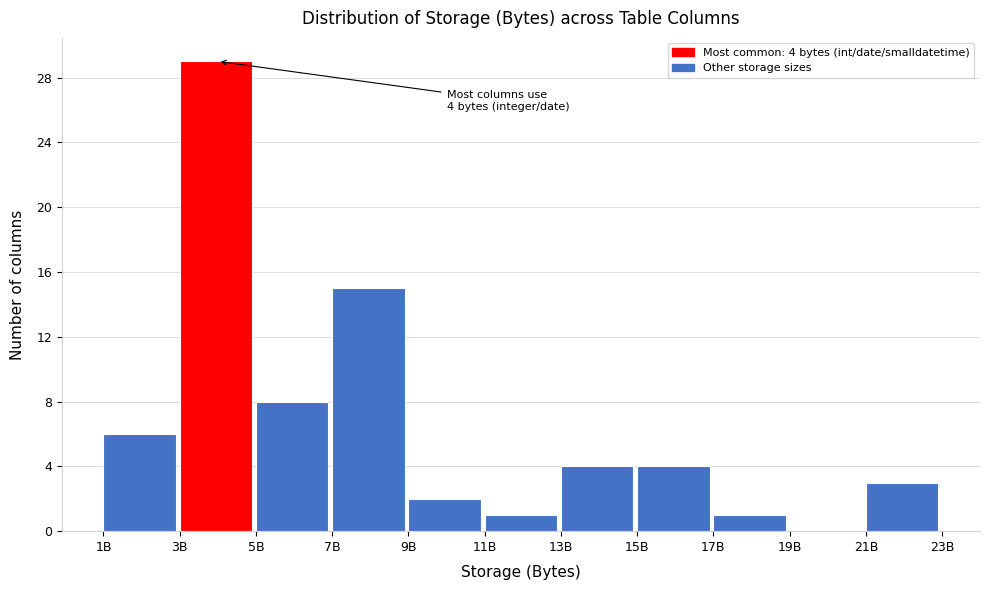

Reading left to right, transcribe all the data shown in this chart.

1B=6	3B=29	5B=8	7B=15	9B=2	11B=1	13B=4	15B=4	17B=1	19B=0	21B=3